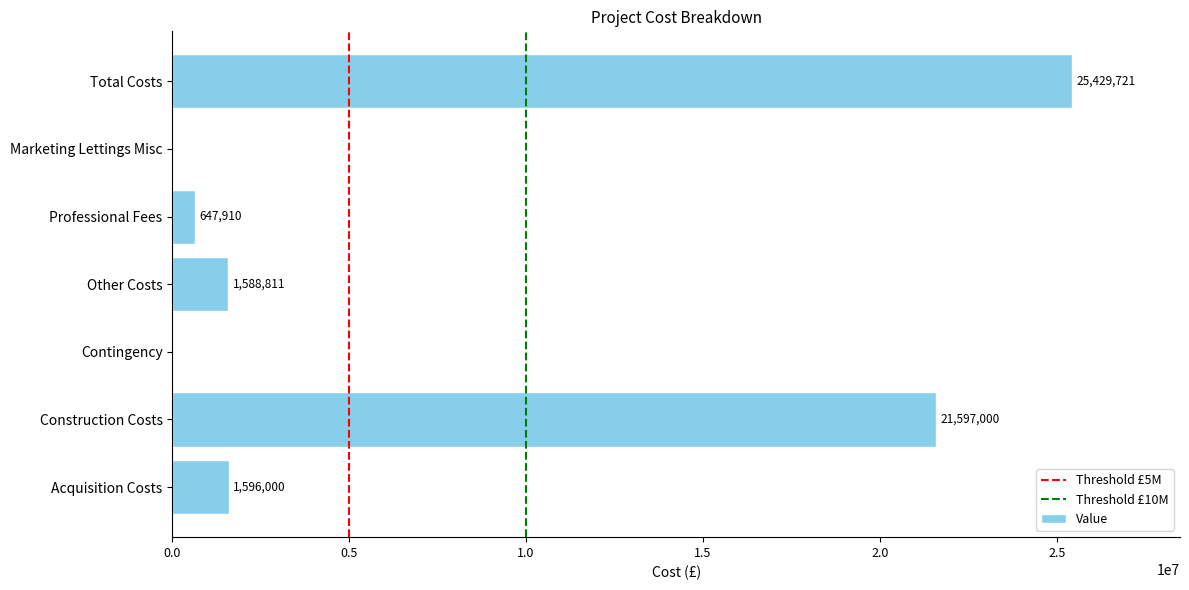

At which label is the value closest to 12714860?

Construction Costs